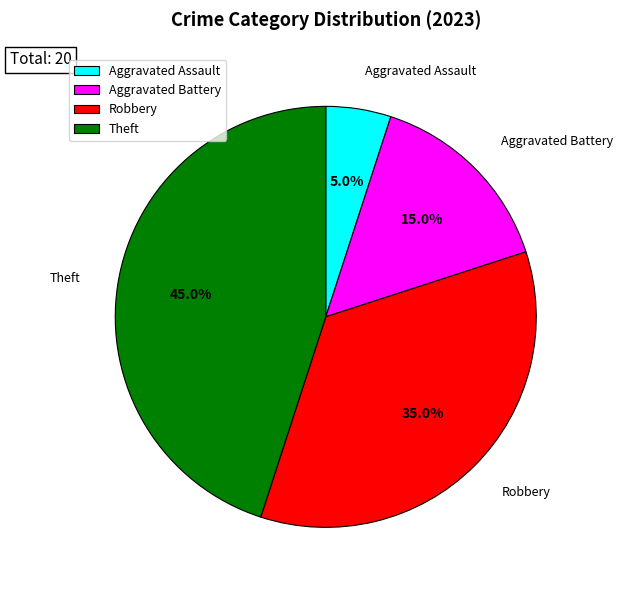

Is there a majority slice in this chart?

No